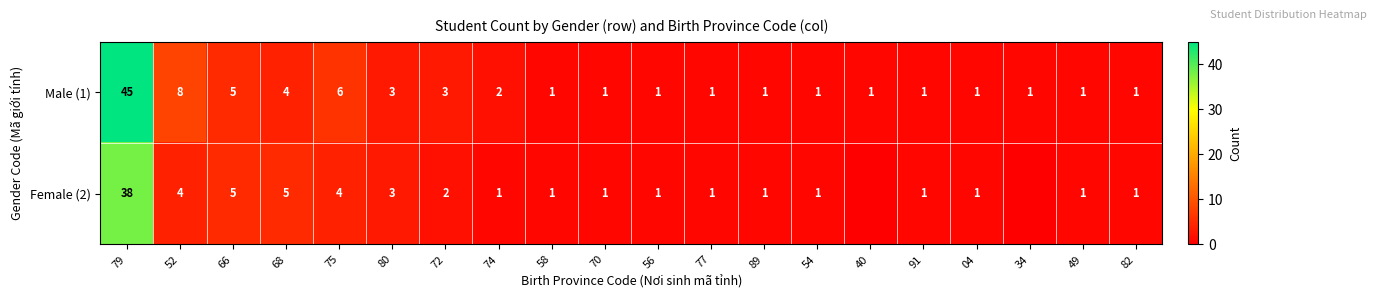

Rank the series at 75 from lowest to highest value.

Female (2), Male (1)